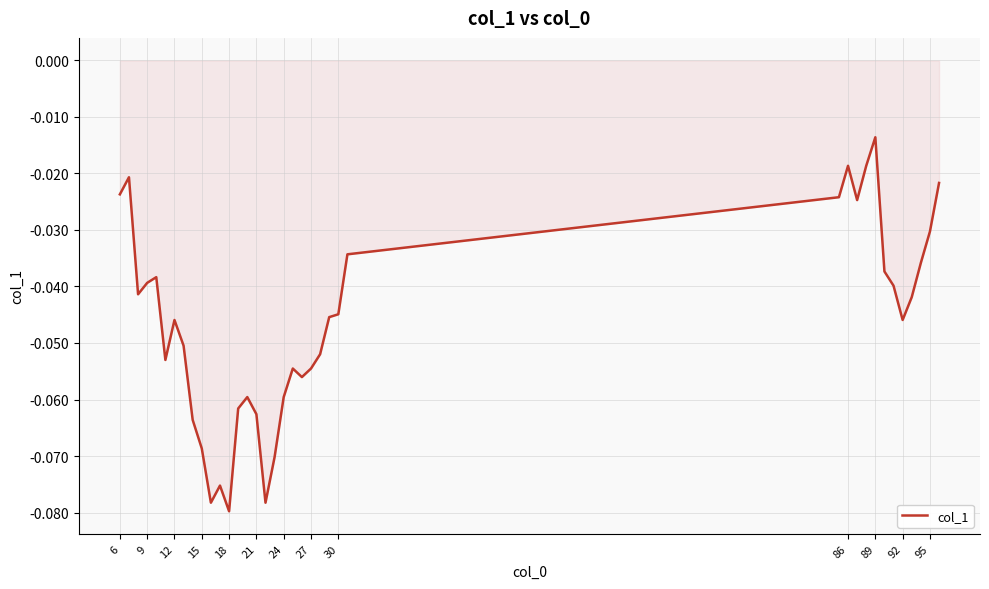

Reading left to right, list all the values displayed in this chart.

-0.0	-0.0	-0.0	-0.0	-0.0	-0.1	-0.0	-0.1	-0.1	-0.1	-0.1	-0.1	-0.1	-0.1	-0.1	-0.1	-0.1	-0.1	-0.1	-0.1	-0.1	-0.1	-0.1	-0.0	-0.0	-0.0	-0.0	-0.0	-0.0	-0.0	-0.0	-0.0	-0.0	-0.0	-0.0	-0.0	-0.0	-0.0